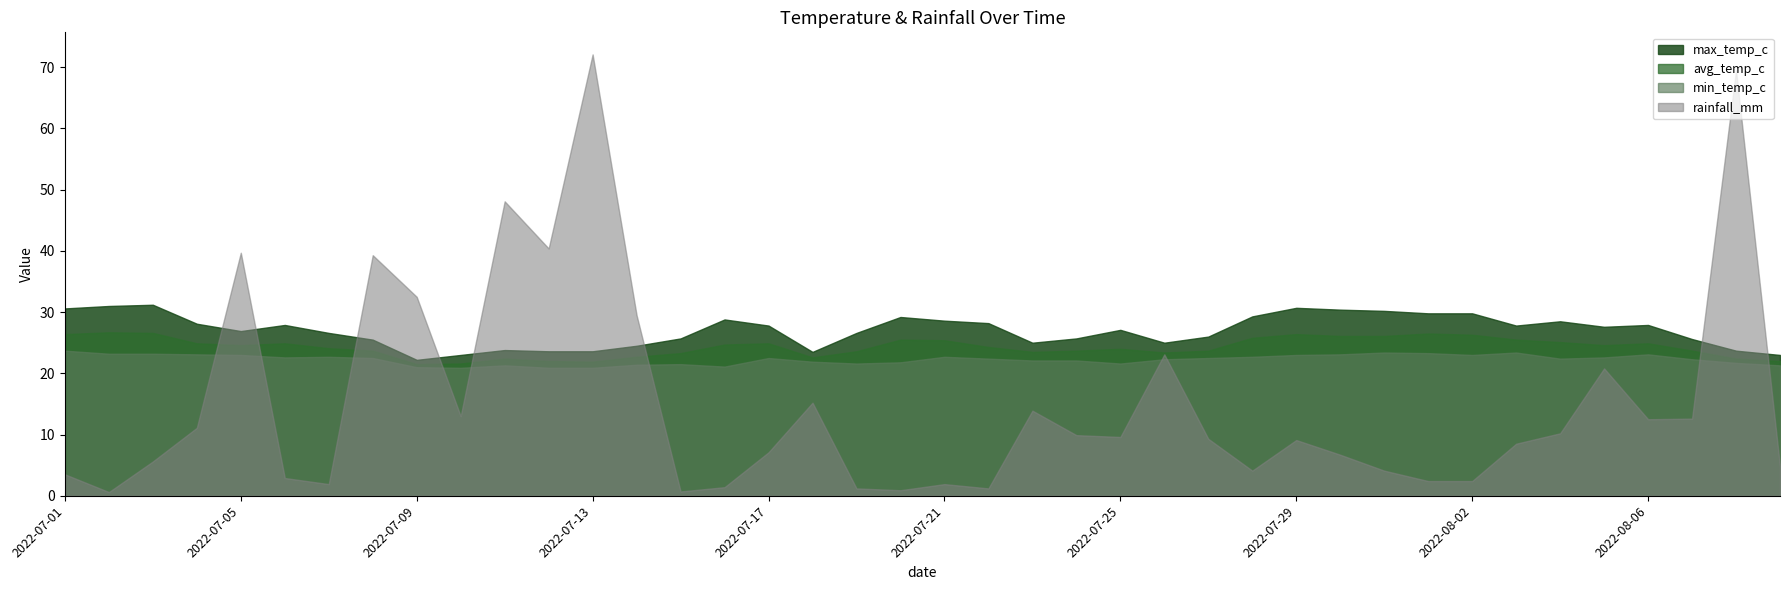

What is the sum of the max_temp_c values at 2022-07-18 and 2022-07-16?

52.3